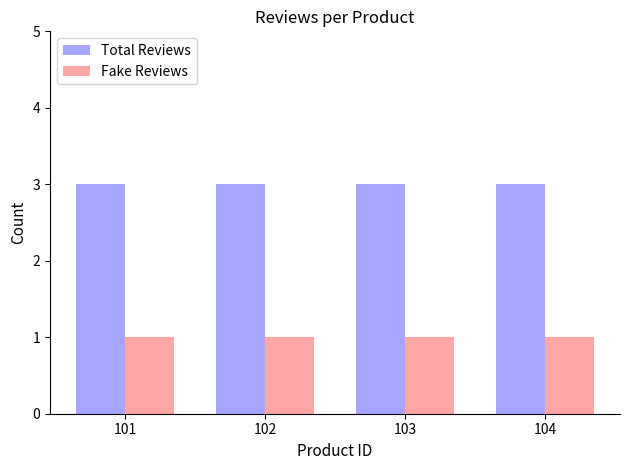

At how many categories does at least one series exceed 1?

4